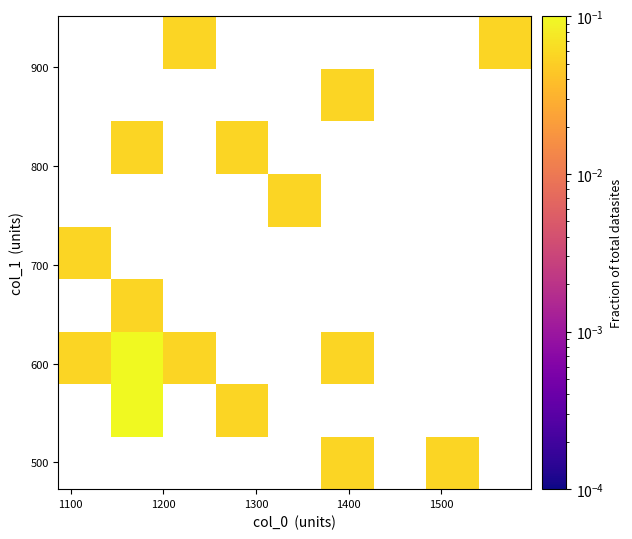

How many categories are shown in the chart?

9